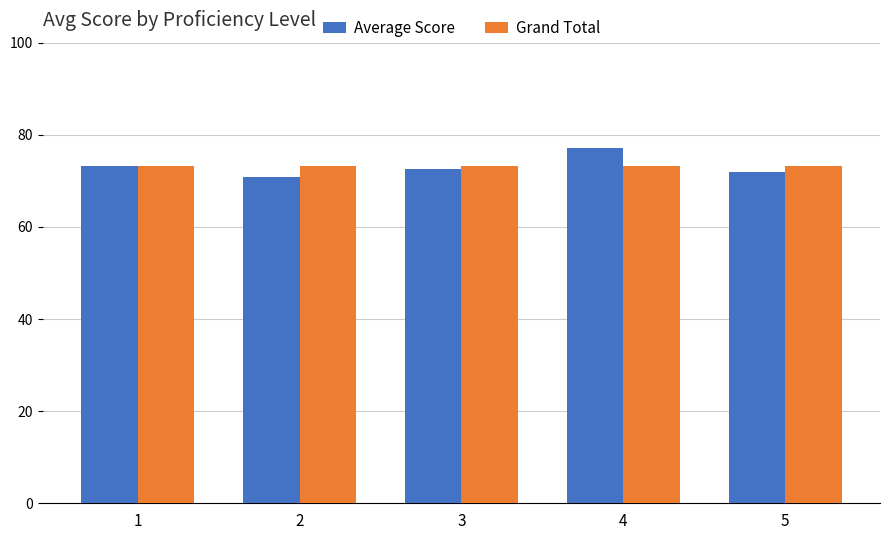

Is it true that Grand Total equals 73.3 at 4?

True